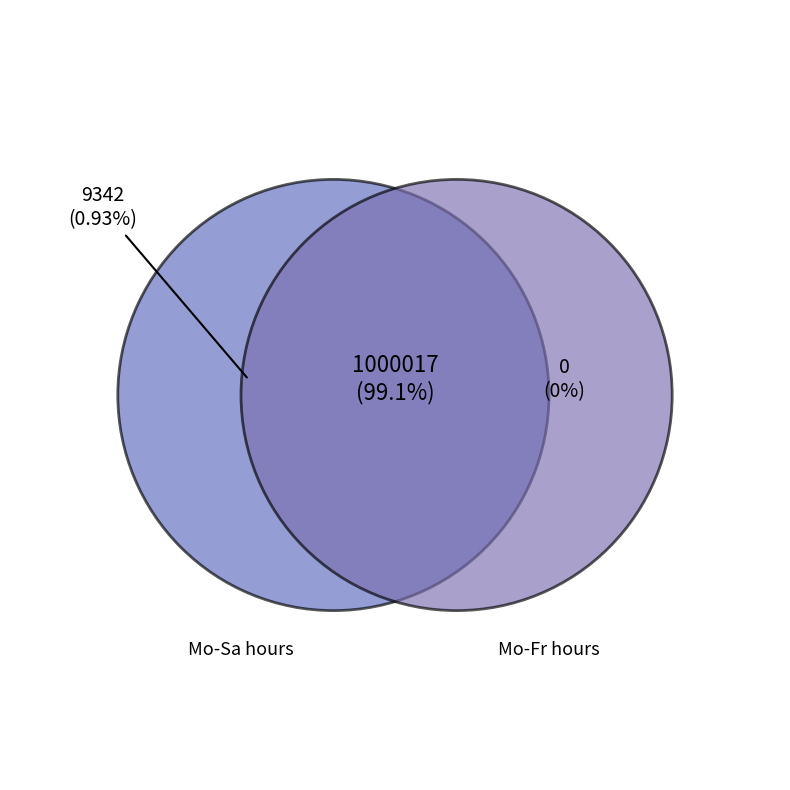

Count the number of slices in the pie.

2